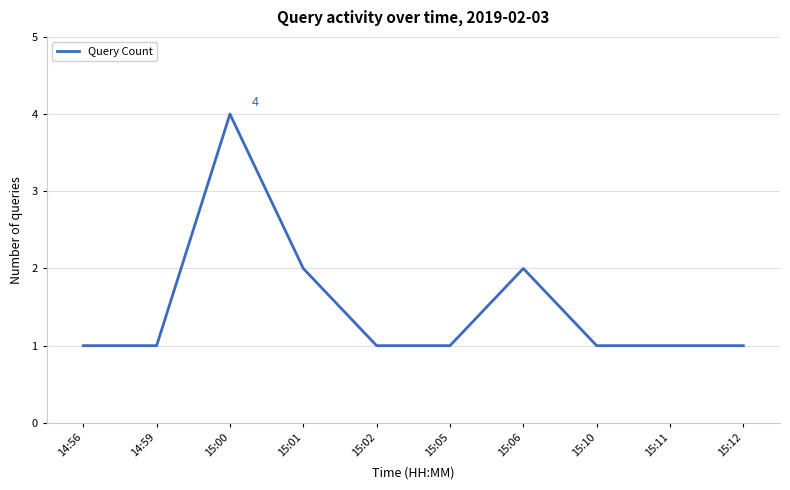

What is the difference between the maximum and second lowest values?

3